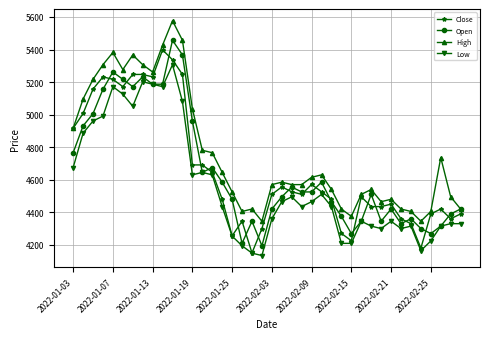

True or false: High and Low intersect in this chart.

False